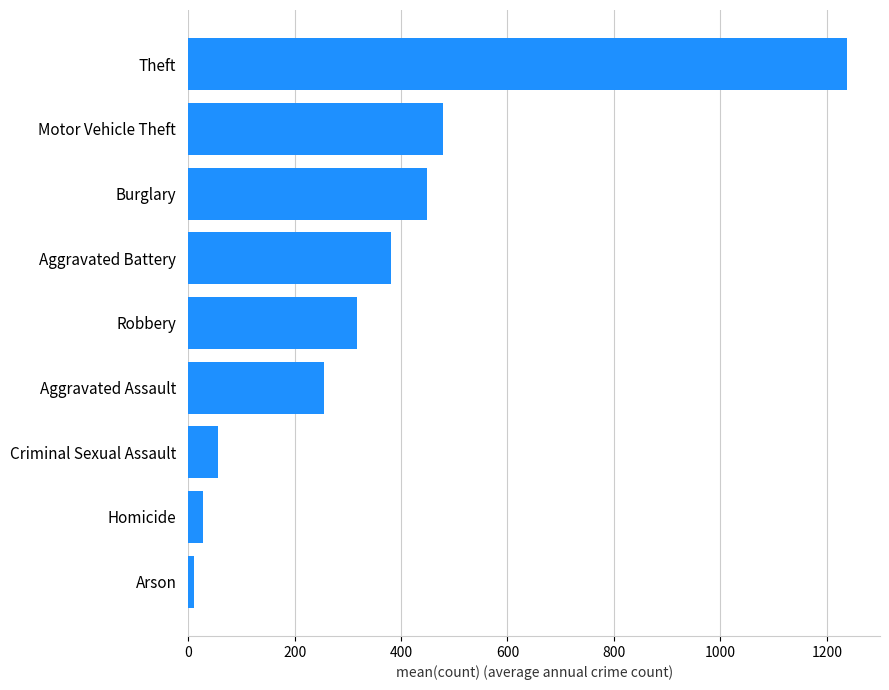

Which has a higher value, Robbery or Theft?

Theft